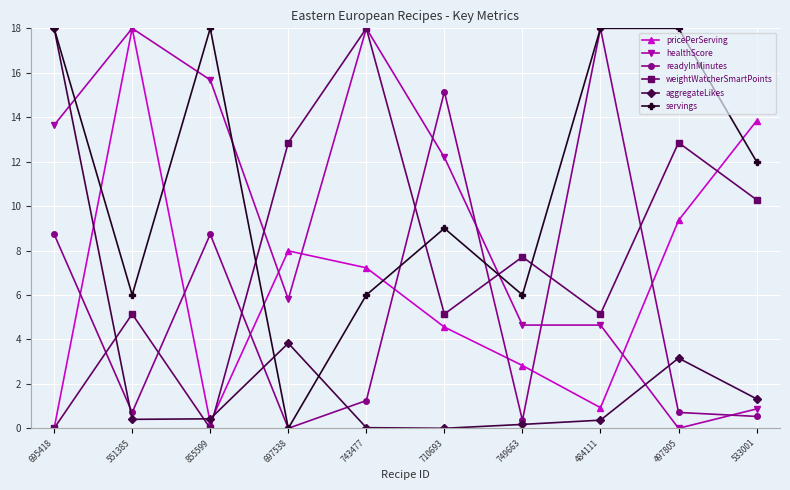

Rank the series at 749663 from highest to lowest value.

weightWatcherSmartPoints, servings, healthScore, pricePerServing, readyInMinutes, aggregateLikes